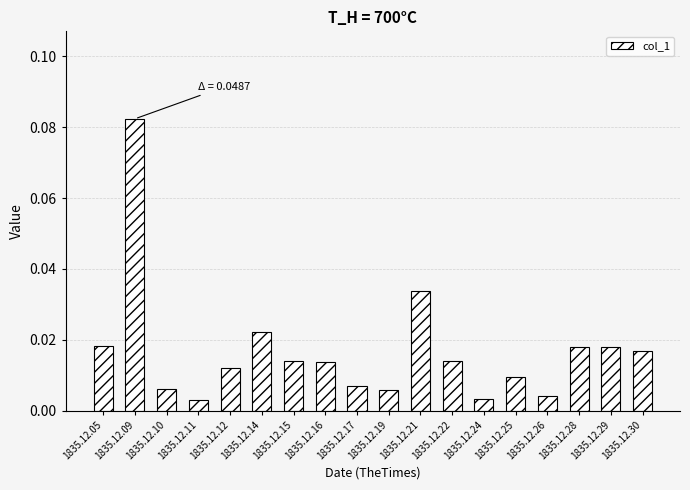

What is the sum of all values?

0.3